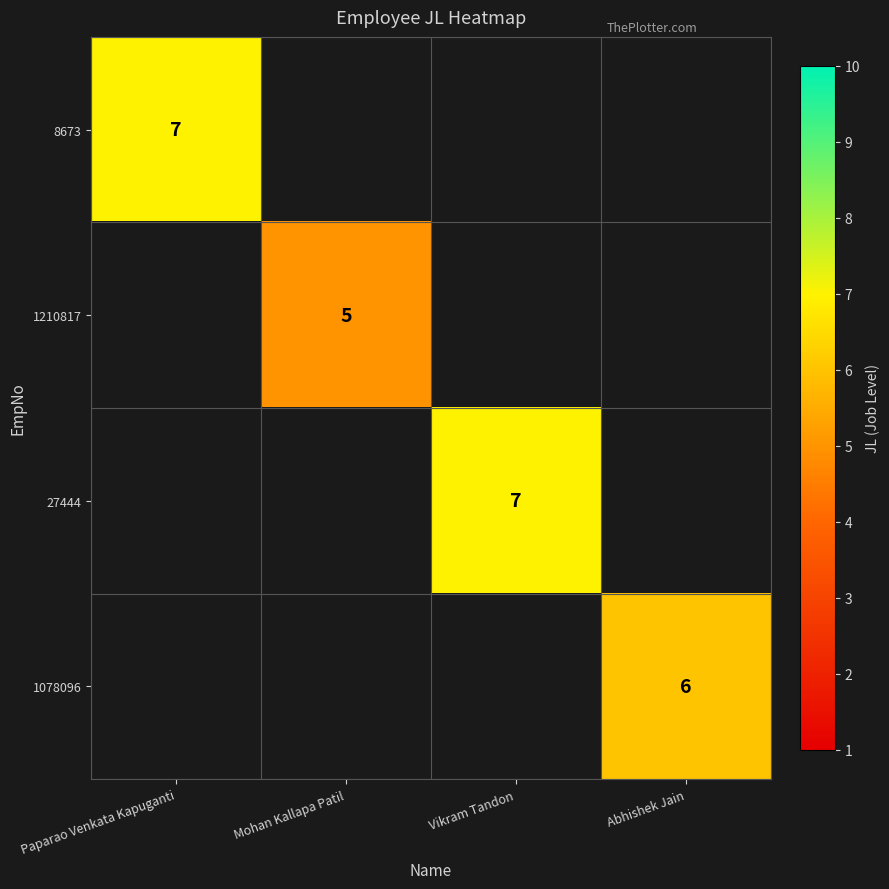

The 1210817 series shows 3 at Mohan Kallapa Patil. True or false?

False